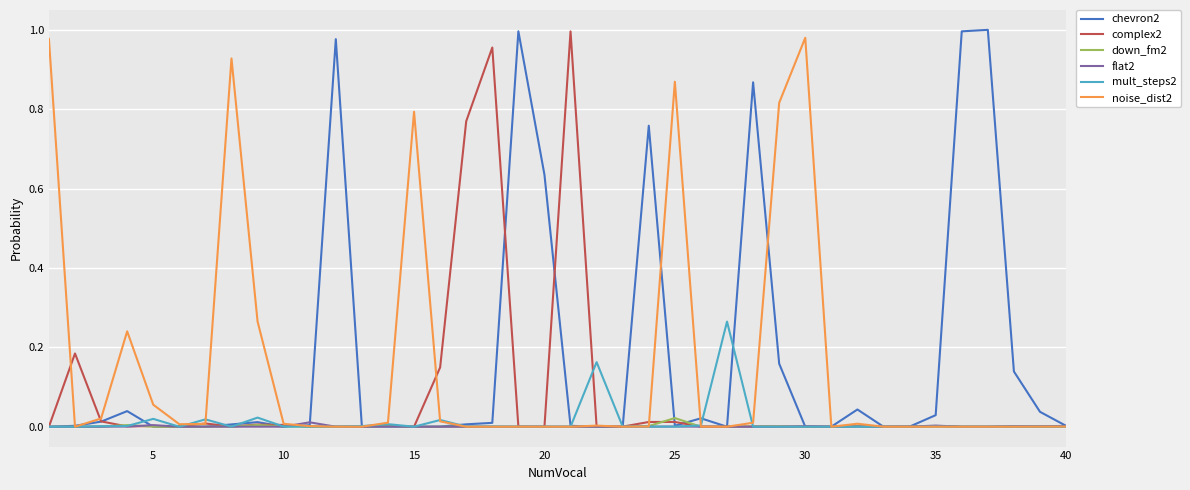

What is the difference between the maximum and second lowest values in the chevron2 series?

1.0